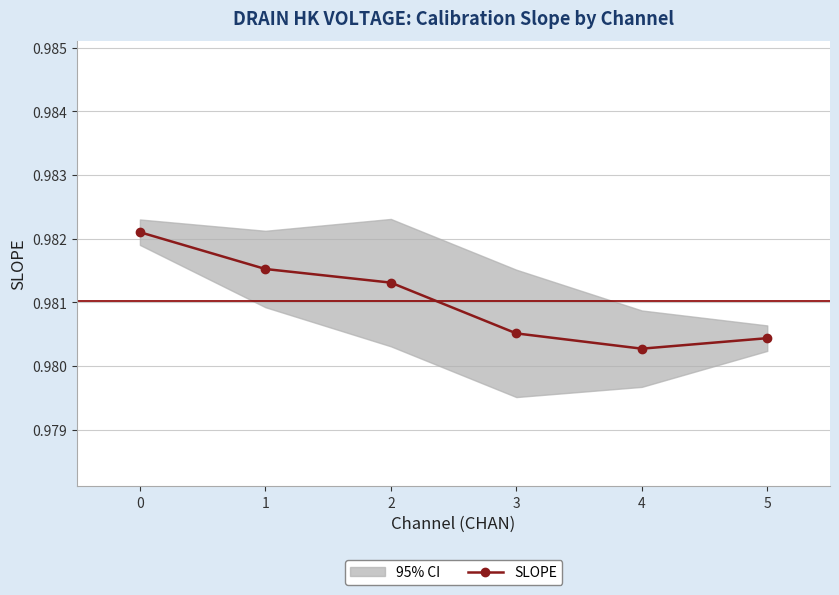

Count the values in the range 0 to 1.

6